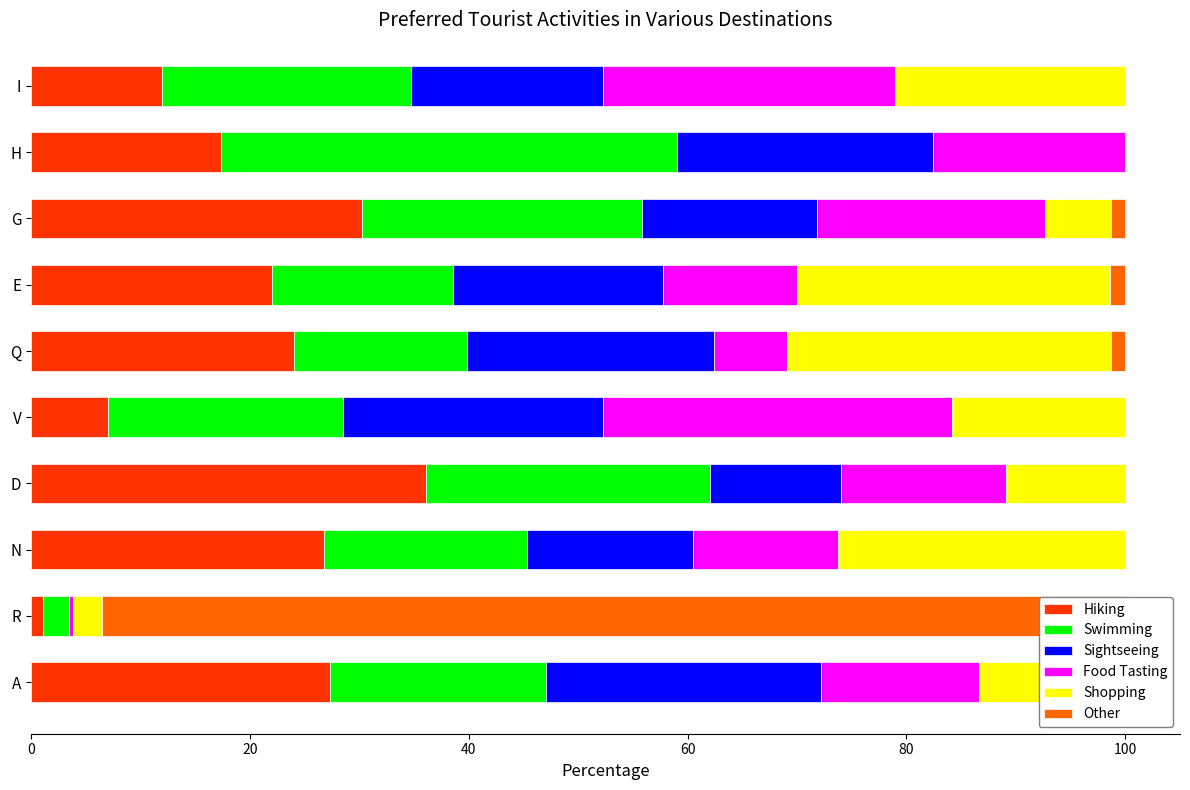

Rank the series at 60 from lowest to highest value.

Other, Shopping, Sightseeing, Food Tasting, Swimming, Hiking